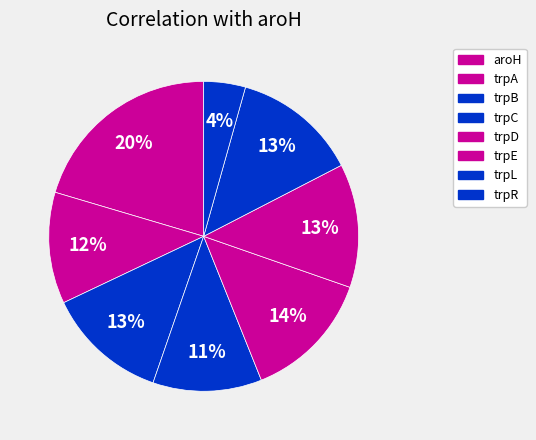

Rank the categories by value from lowest to highest.

trpR, trpC, trpA, trpB, trpE, trpL, trpD, aroH